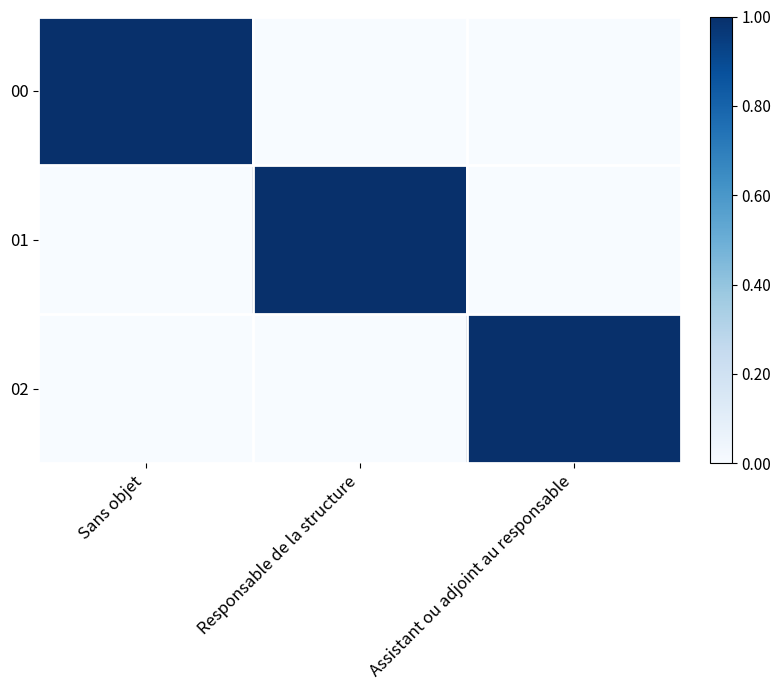

At which category does the chart reach its minimum across all series?

Responsable de la structure